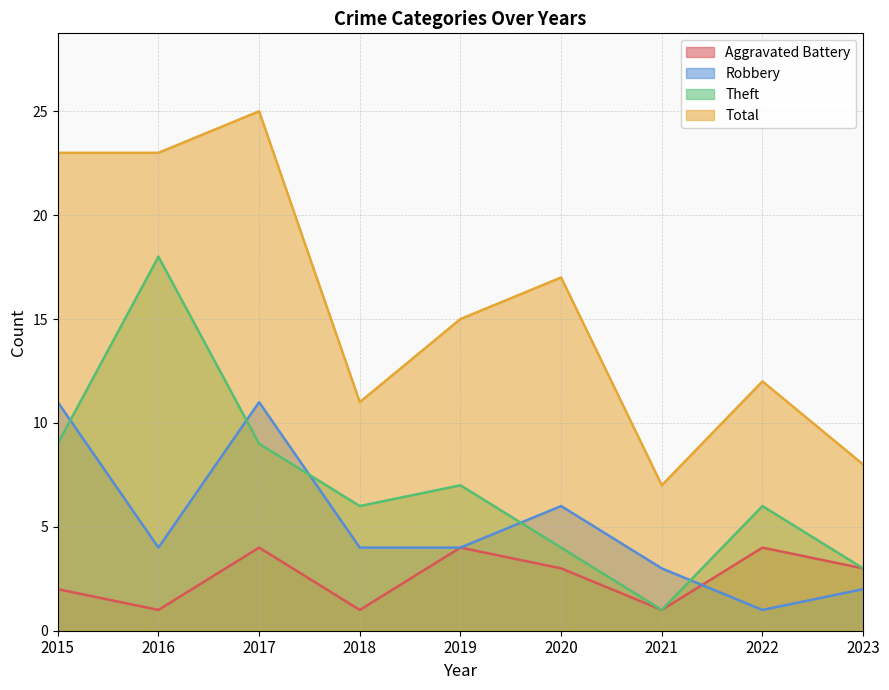

Reading left to right, list all the values displayed in this chart.

Aggravated Battery: 2	1	4	1	4	3	1	4	3
Robbery: 11	4	11	4	4	6	3	1	2
Theft: 9	18	9	6	7	4	1	6	3
Total: 23	23	25	11	15	17	7	12	8